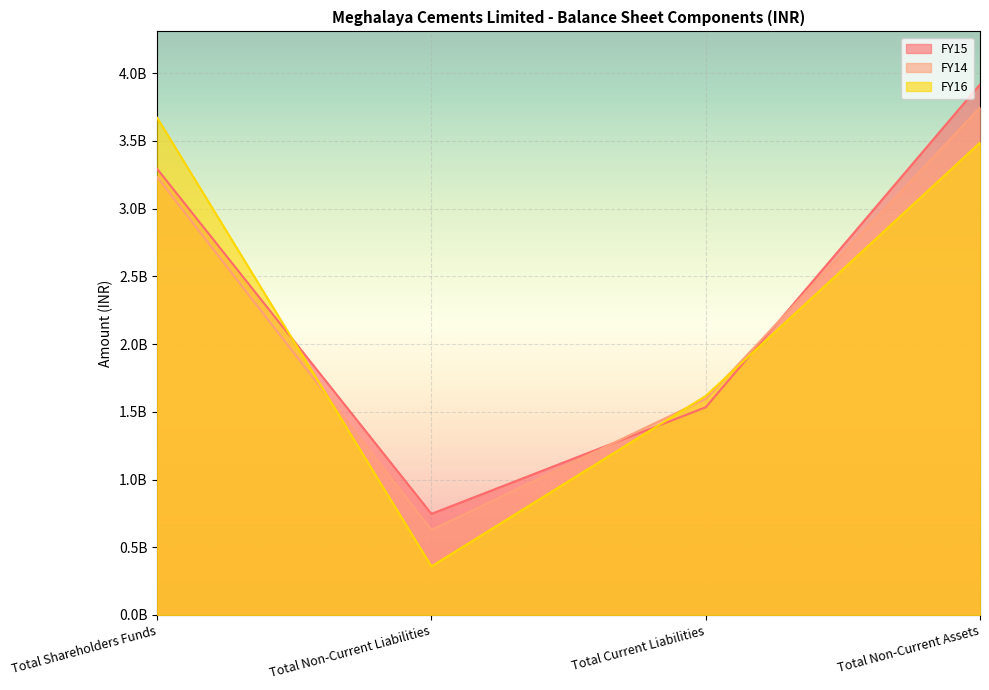

Between Total Shareholders Funds and Total Non-Current Assets, which is larger?

Total Non-Current Assets